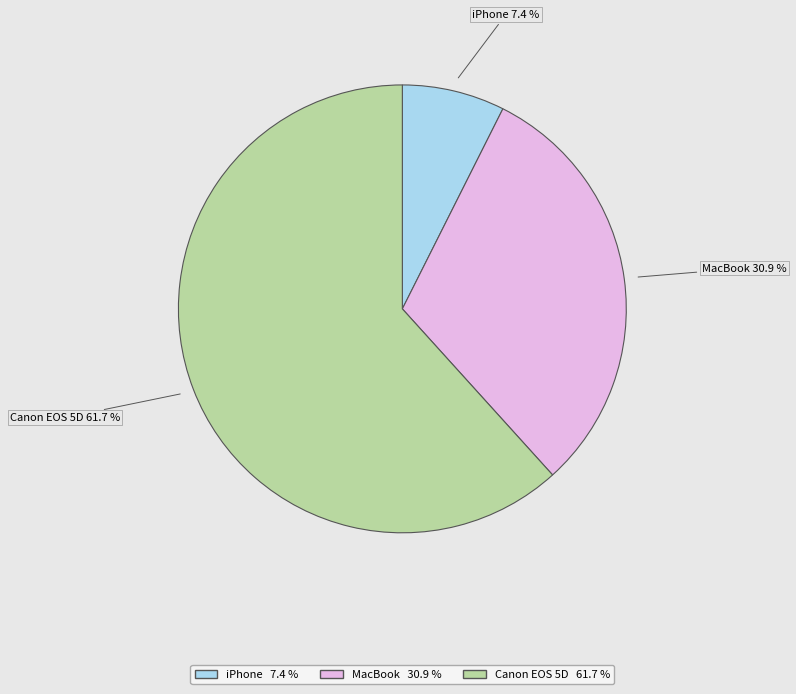

How many segments does this pie chart have?

3